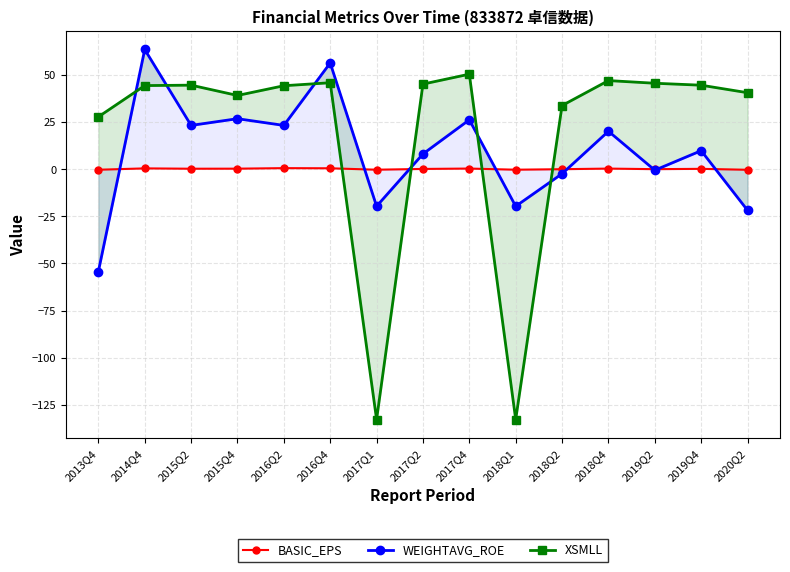

Reading right to left, transcribe all the data shown in this chart.

BASIC_EPS: 2020Q2=-0.3	2019Q4=0.2	2019Q2=-0.0	2018Q4=0.3	2018Q2=-0.0	2018Q1=-0.3	2017Q4=0.3	2017Q2=0.1	2017Q1=-0.3	2016Q4=0.5	2016Q2=0.5	2015Q4=0.2	2015Q2=0.2	2014Q4=0.4	2013Q4=-0.3
WEIGHTAVG_ROE: 2020Q2=-21.8	2019Q4=9.8	2019Q2=-0.6	2018Q4=20.1	2018Q2=-2.4	2018Q1=-19.7	2017Q4=26.1	2017Q2=8.1	2017Q1=-19.7	2016Q4=56.3	2016Q2=23.2	2015Q4=26.7	2015Q2=23.2	2014Q4=63.4	2013Q4=-54.3
XSMLL: 2020Q2=40.5	2019Q4=44.5	2019Q2=45.5	2018Q4=46.9	2018Q2=33.7	2018Q1=-132.7	2017Q4=50.3	2017Q2=45.1	2017Q1=-132.7	2016Q4=45.8	2016Q2=44.2	2015Q4=39.1	2015Q2=44.5	2014Q4=44.3	2013Q4=27.7